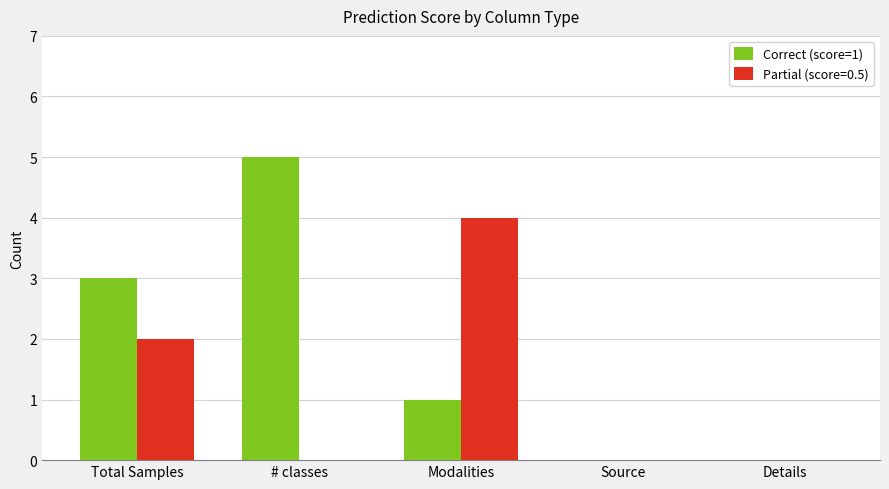

How many data points does each series have?

5